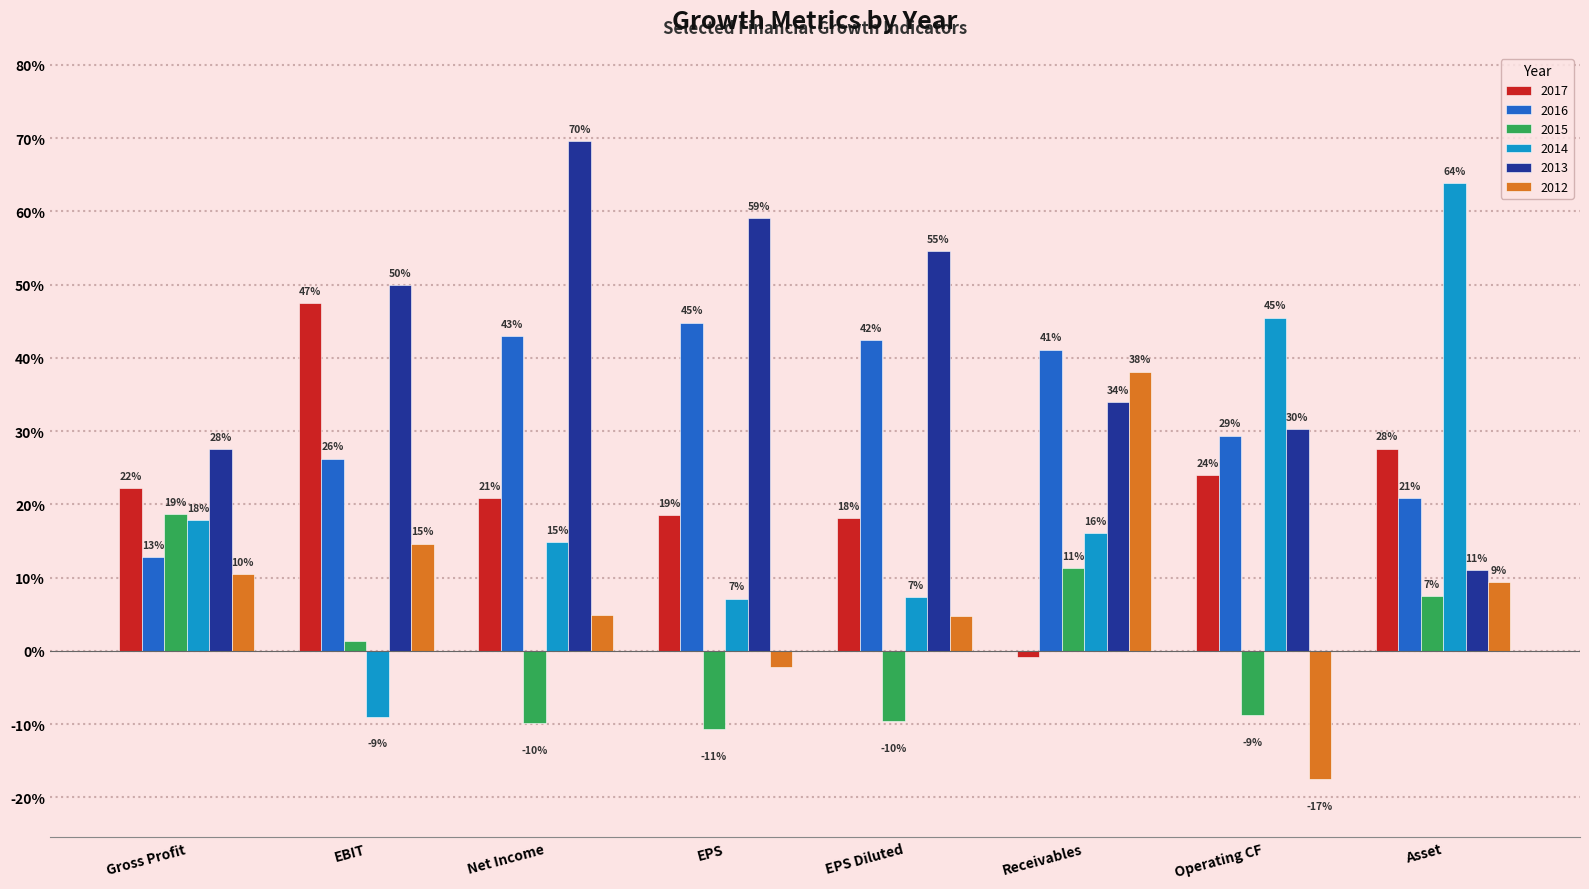

Are the bars horizontal?

No